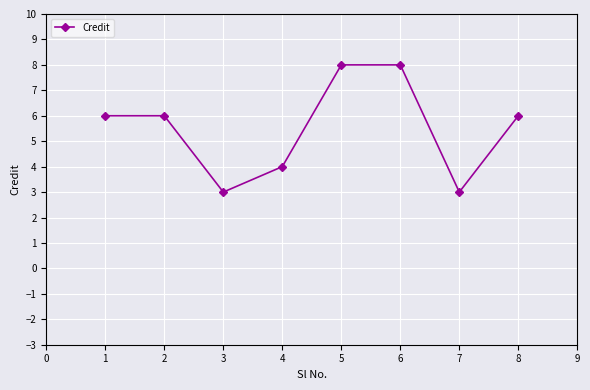

Reading right to left, what are all the values shown in this chart?

6	3	8	8	4	3	6	6